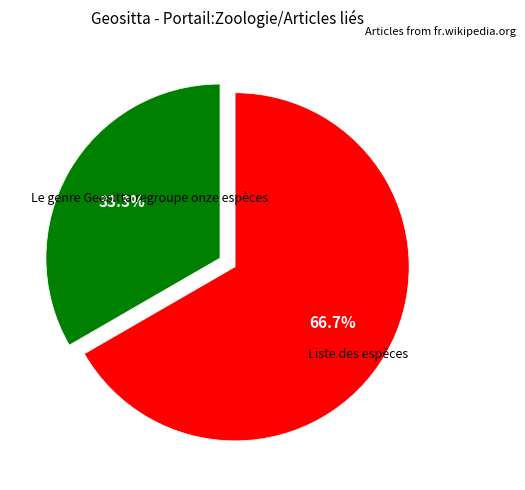

Count the number of slices in the pie.

2